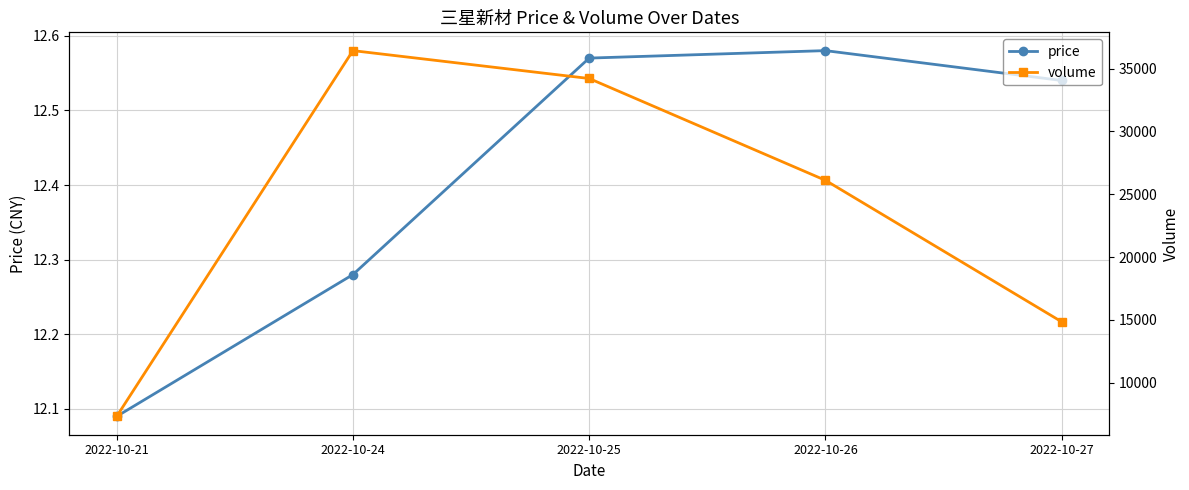

Does the chart have visible grid lines?

Yes